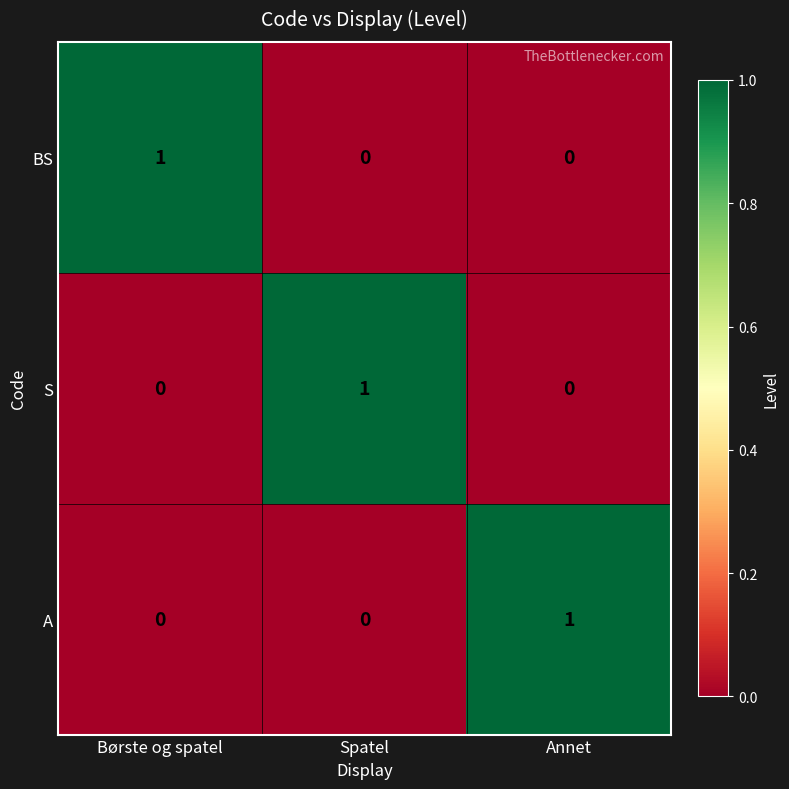

At which label does A reach its peak?

Annet